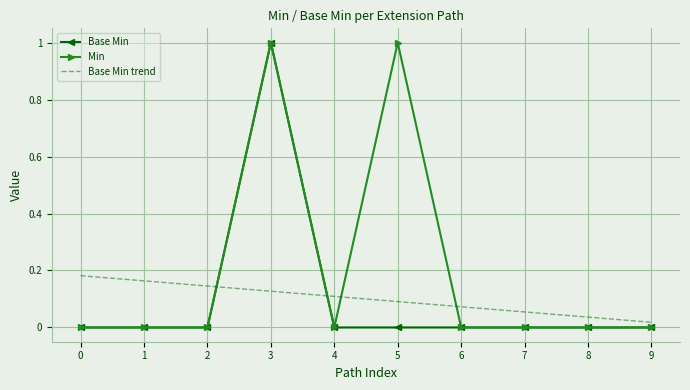

Is it true that Base Min equals 0.0 at 9?

True